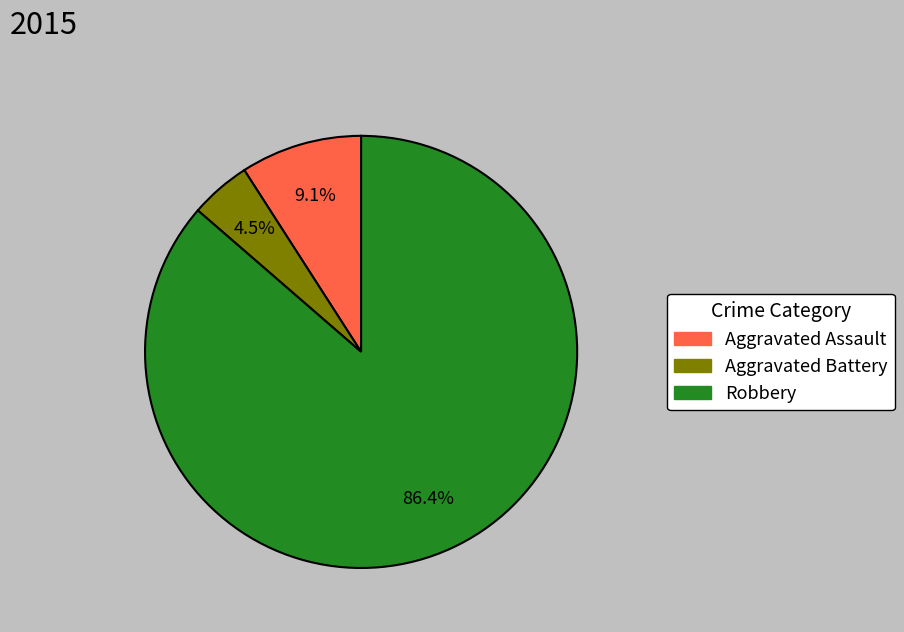

What is the total percentage of Aggravated Assault and Robbery?

95.5%